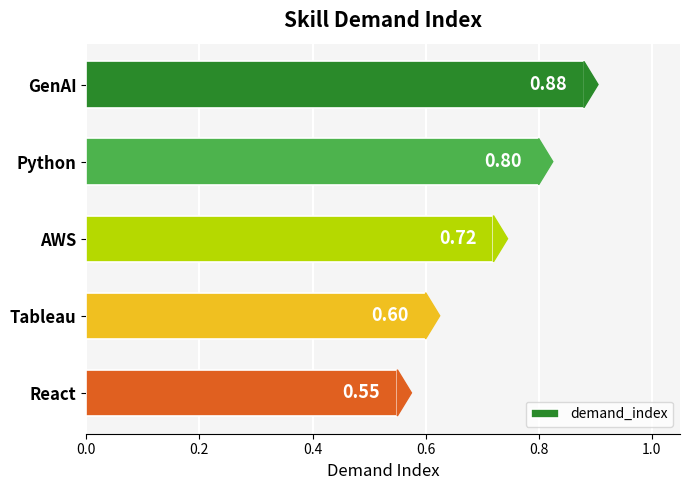

Between GenAI and Tableau, which is larger?

GenAI